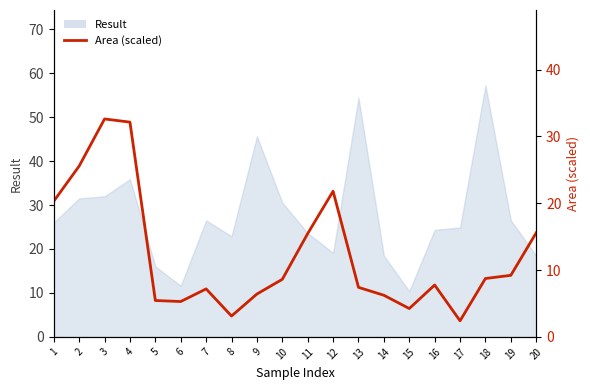

The chart shows a value of 3.4 at 17. True or false?

False